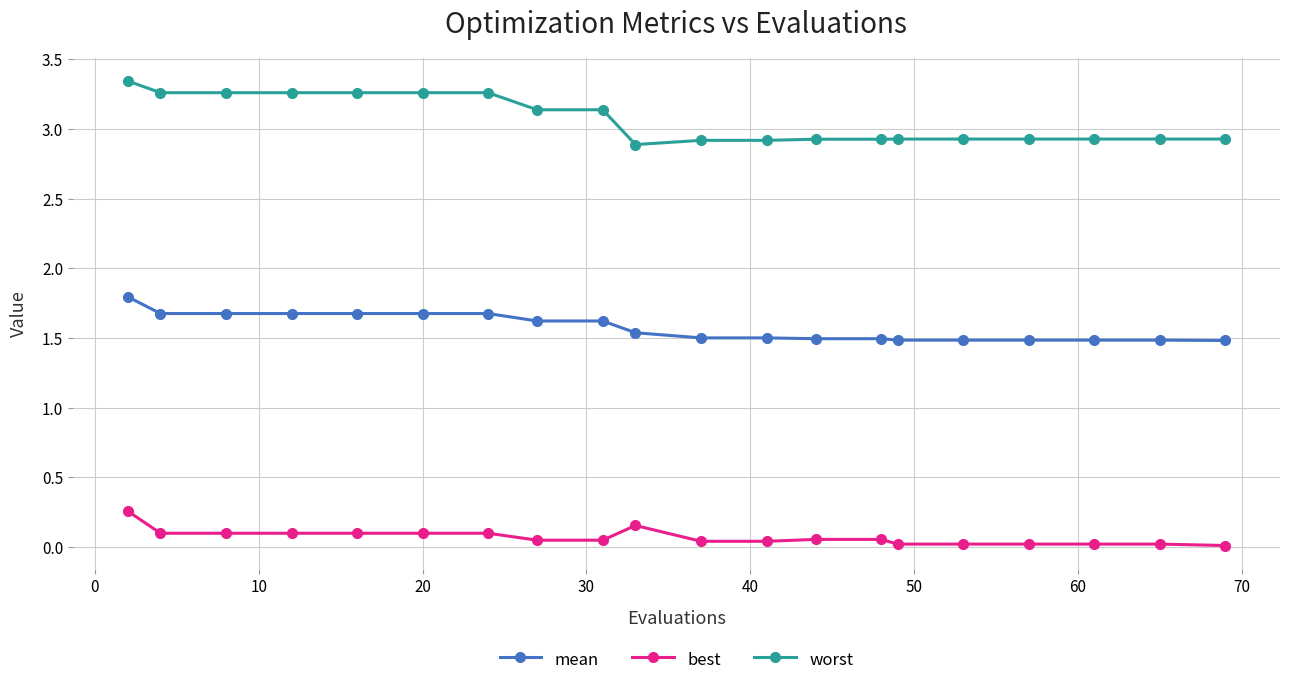

Which series has the largest range (max minus min)?

worst